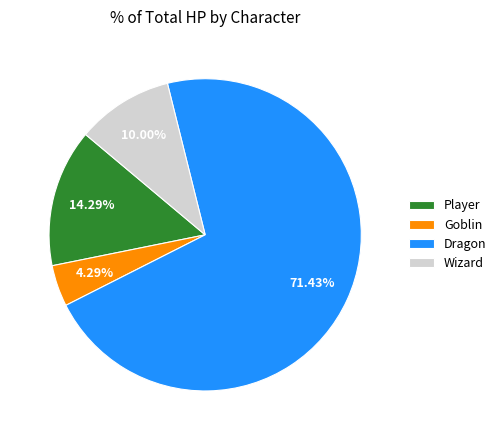

The Wizard slice represents 10% of the pie. True or false?

True